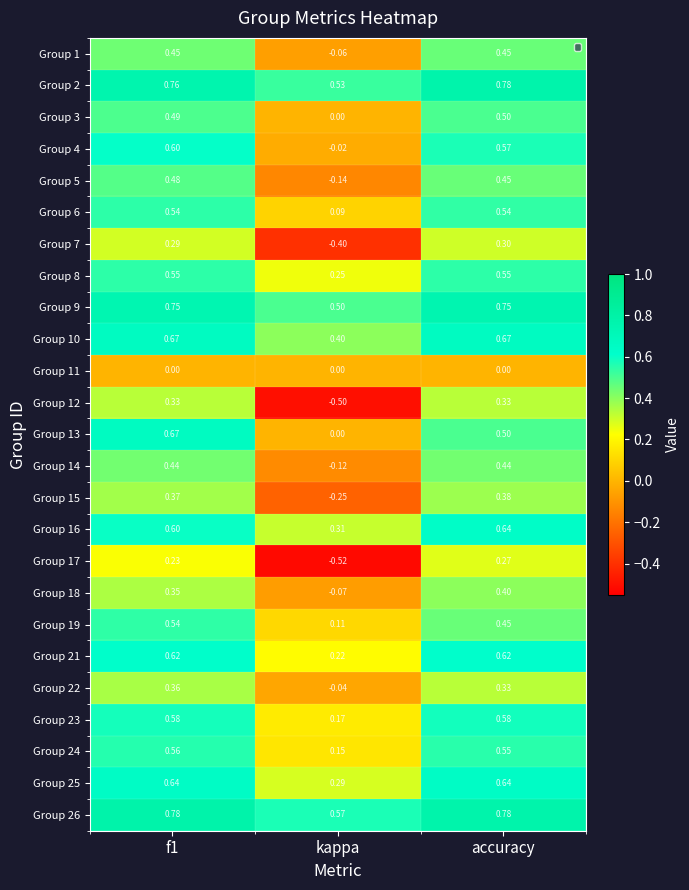

At which label does Group 7 reach its minimum?

kappa